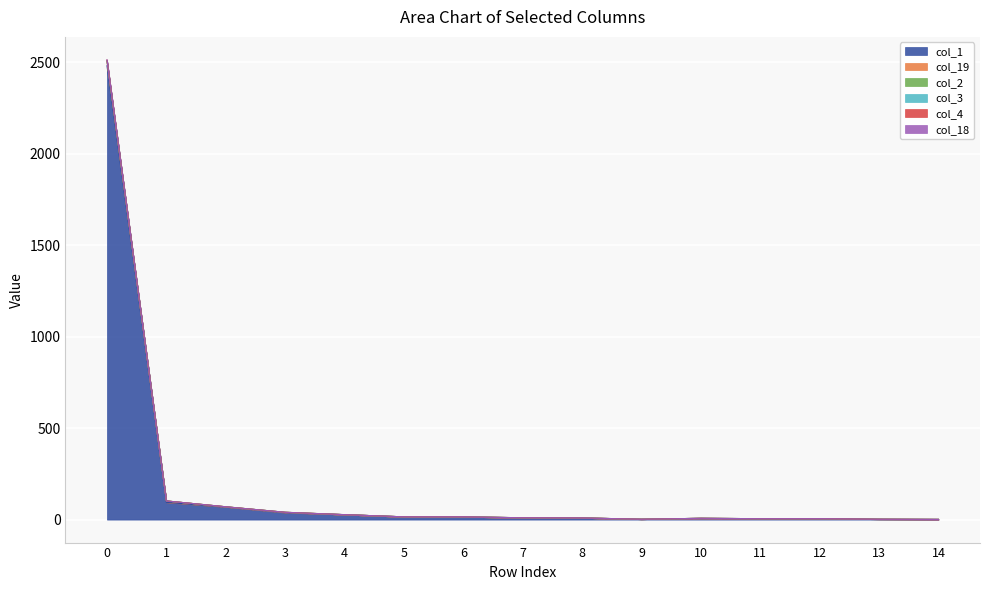

How many interior local valleys does the col_3 series have?

1